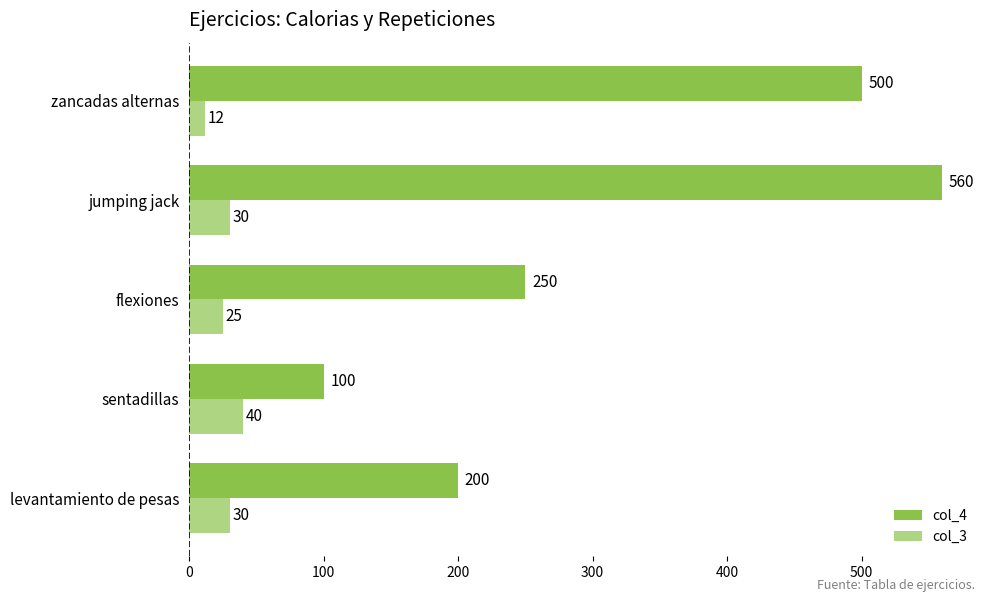

List the series in order of their peak value, highest first.

col_4, col_3